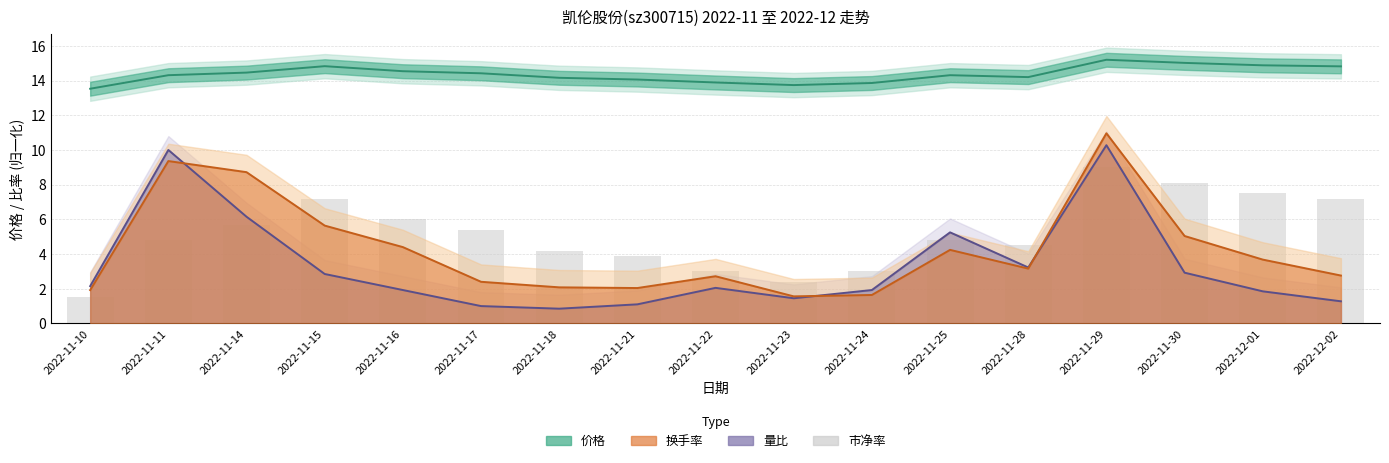

What is the value of the 13th bar from the left?

4.5